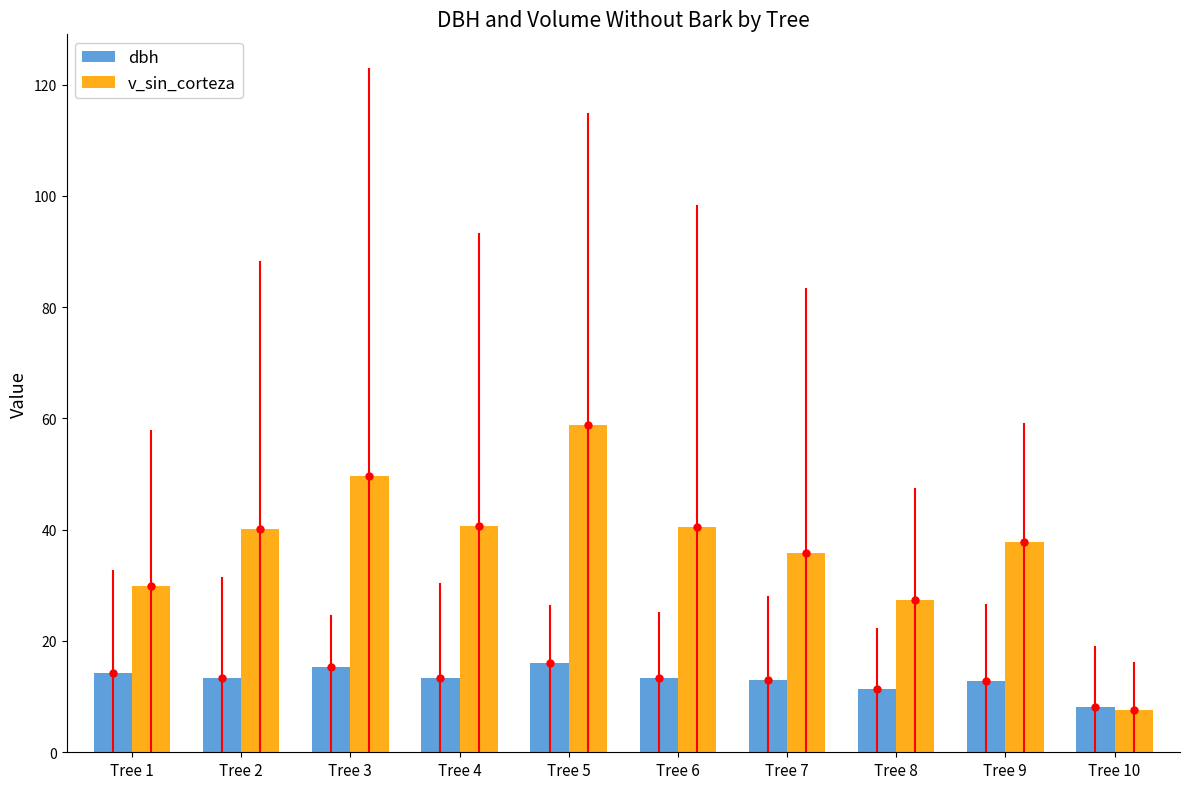

What is the sum of the dbh values at Tree 7 and Tree 6?

26.4